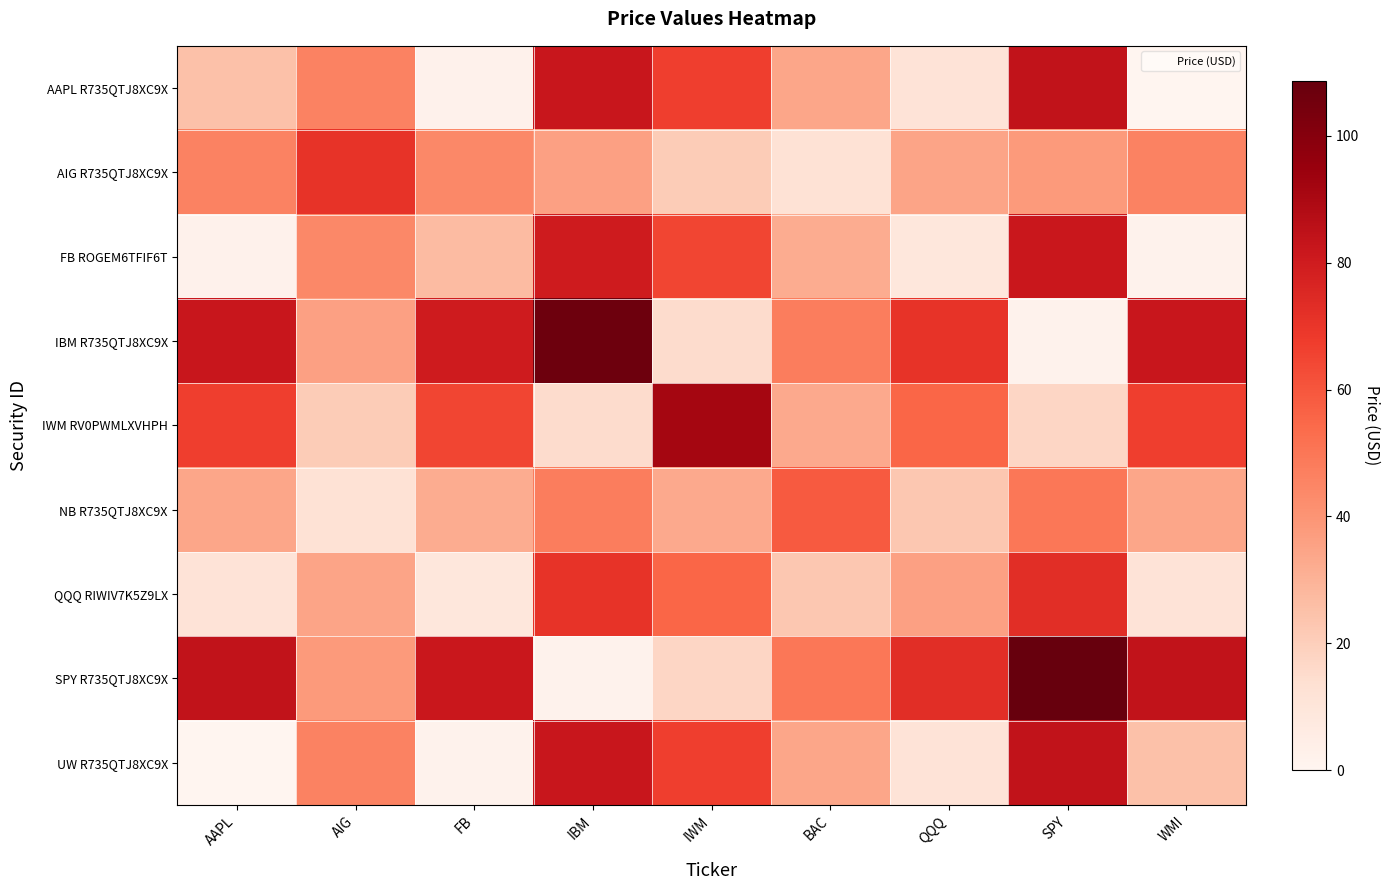

How many series are shown in this chart?

9